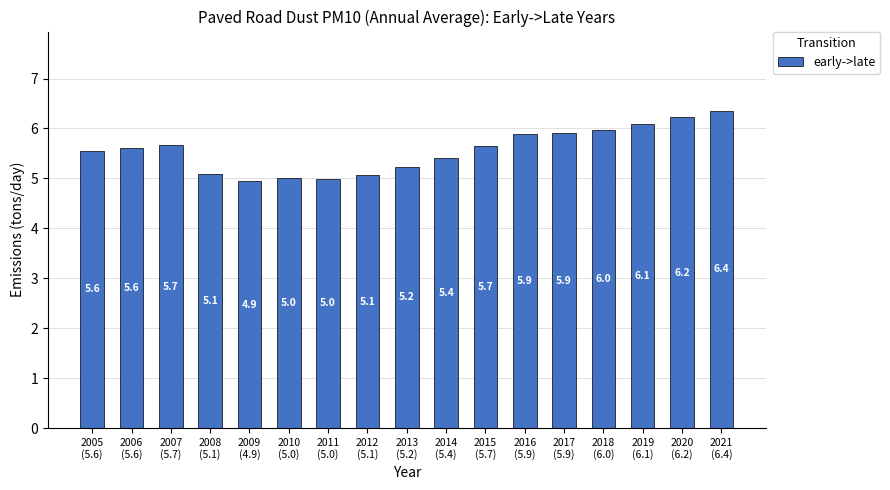

Does the chart contain any negative values?

No